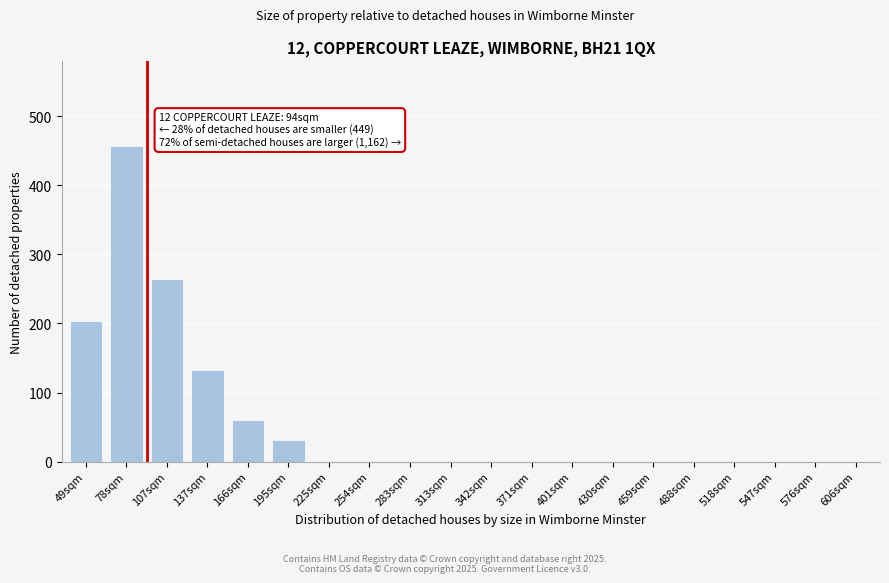

Reading left to right, what are all the values shown in this chart?

49sqm=204	78sqm=457	107sqm=264	137sqm=132	166sqm=61	195sqm=31	225sqm=0	254sqm=0	283sqm=0	313sqm=0	342sqm=0	371sqm=0	401sqm=0	430sqm=0	459sqm=0	488sqm=0	518sqm=0	547sqm=0	576sqm=0	606sqm=0